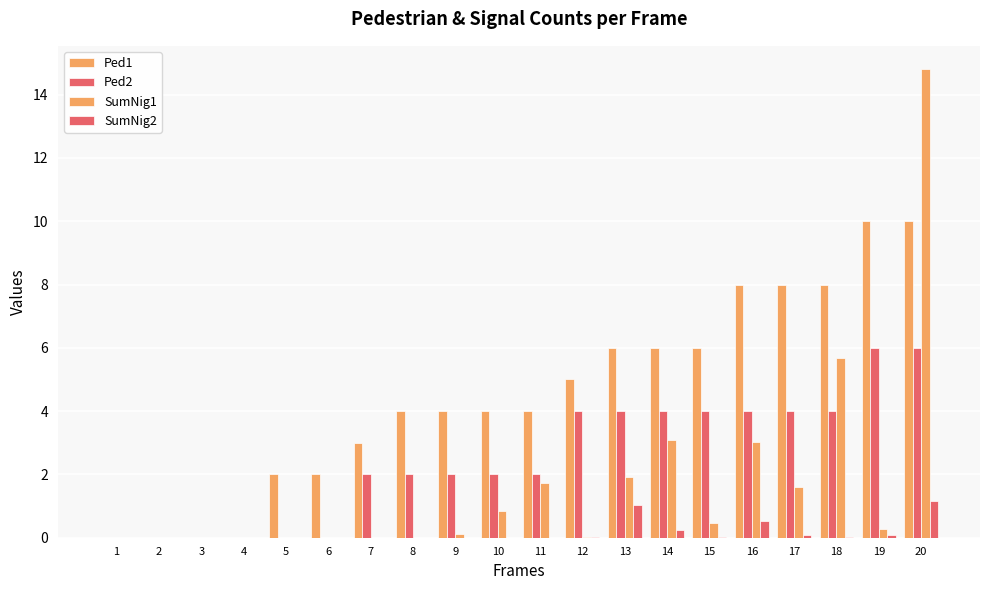

How many data points does each series have?

20